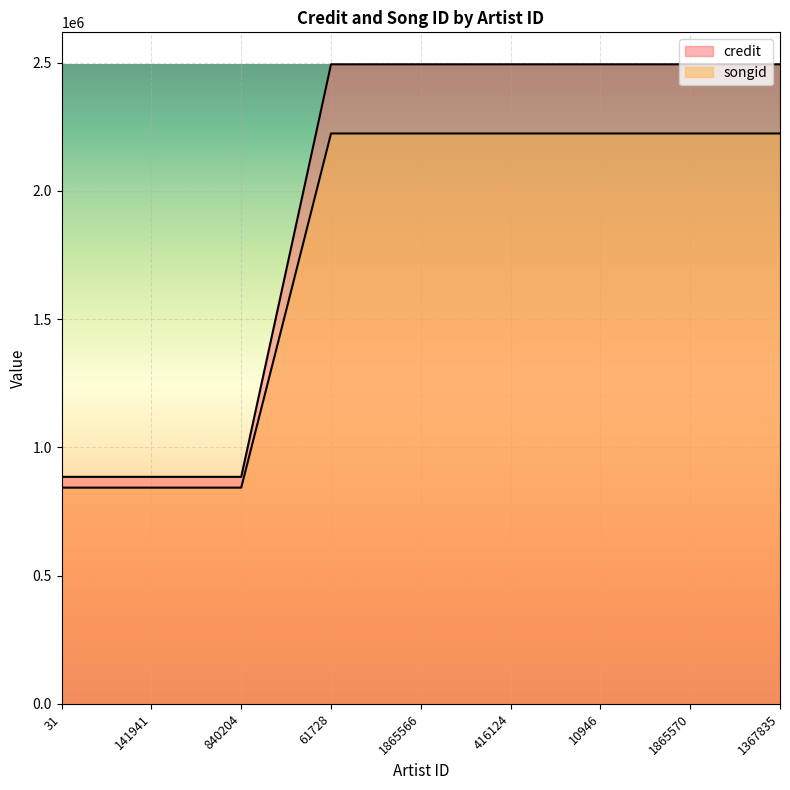

Rank the categories by songid value from highest to lowest.

61728, 1865566, 416124, 10946, 1865570, 1367835, 31, 141941, 840204